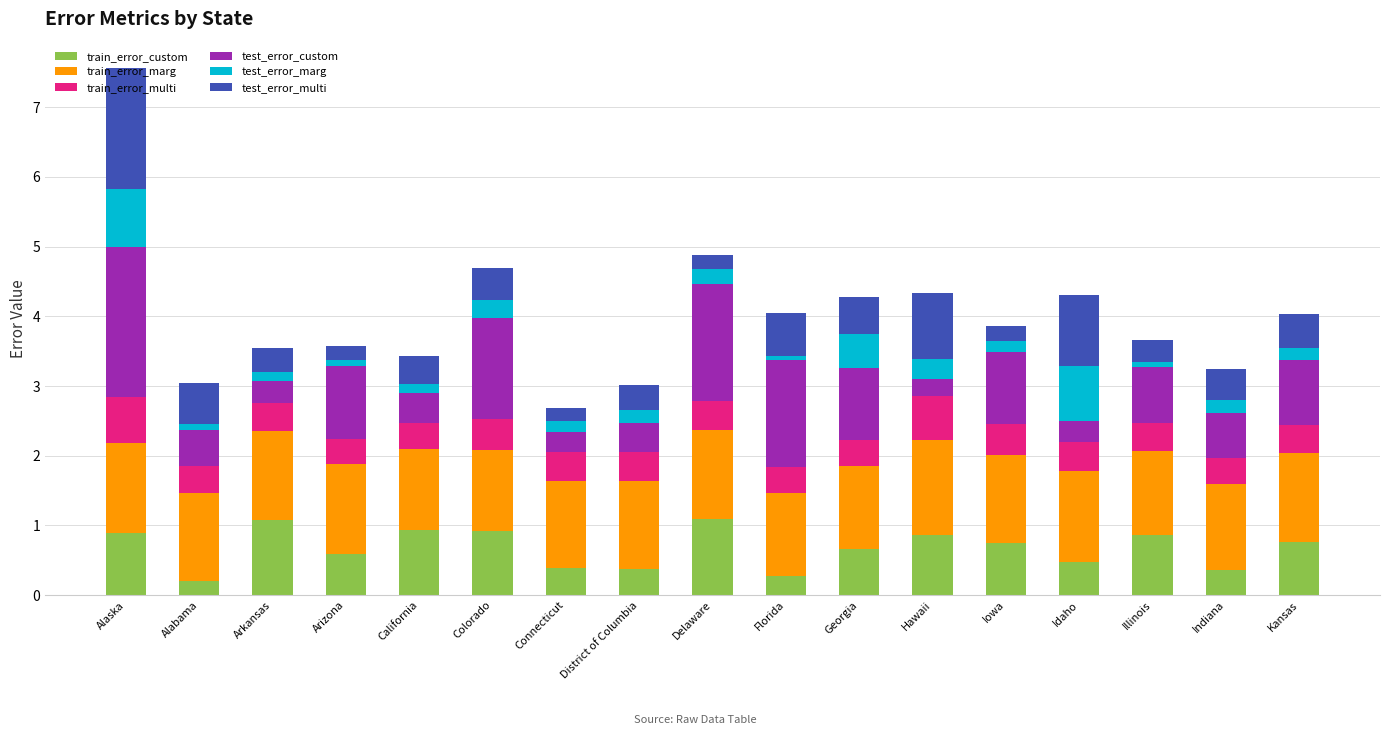

At which category is the sum across all series the highest?

Alaska